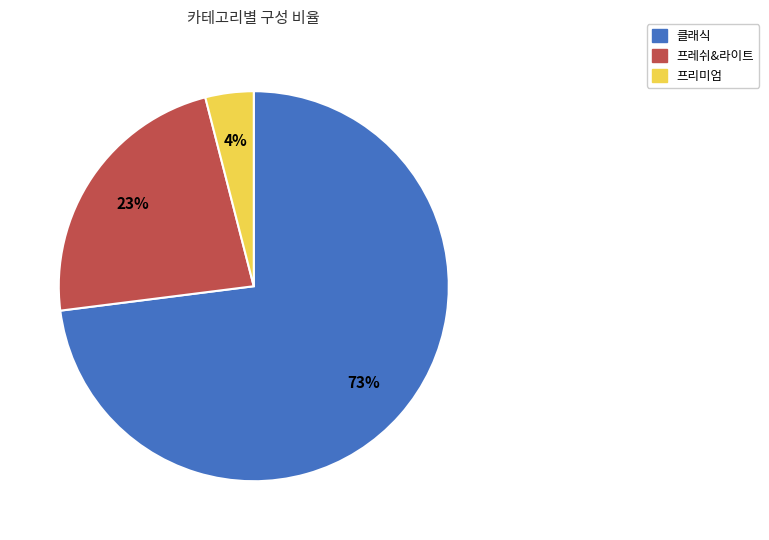

What percentage is the 클래식 slice, to the nearest percent?

73%